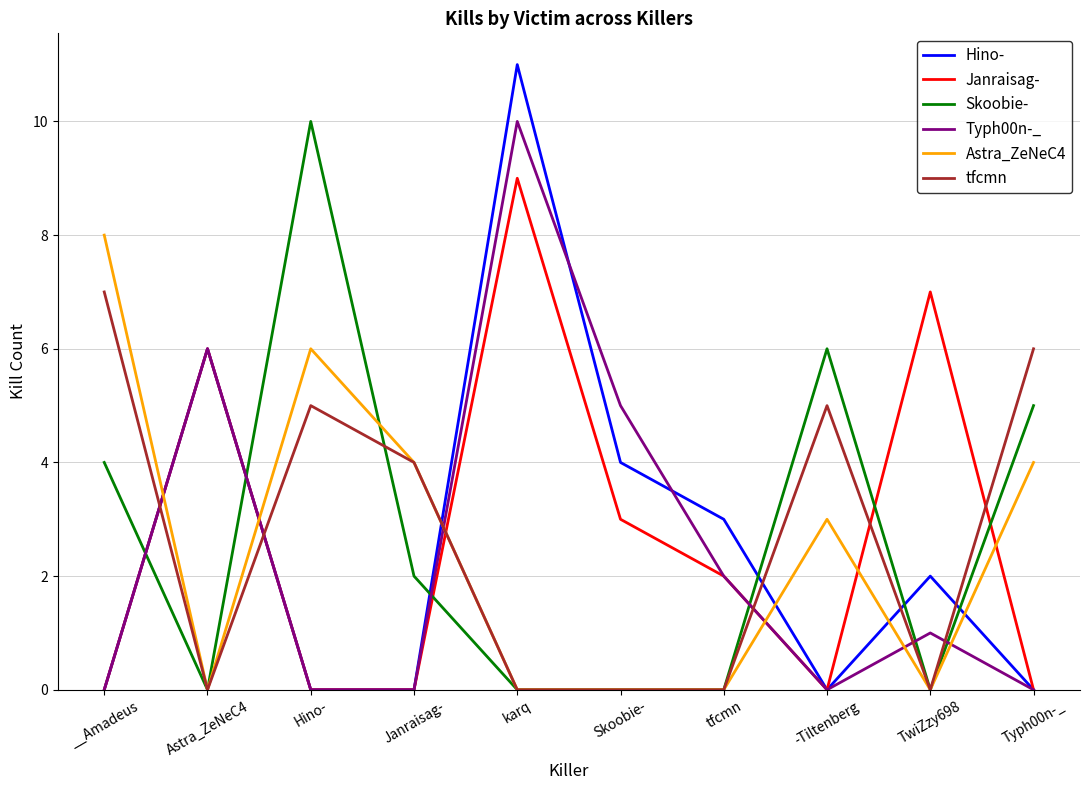

What position from the right is karq?

6